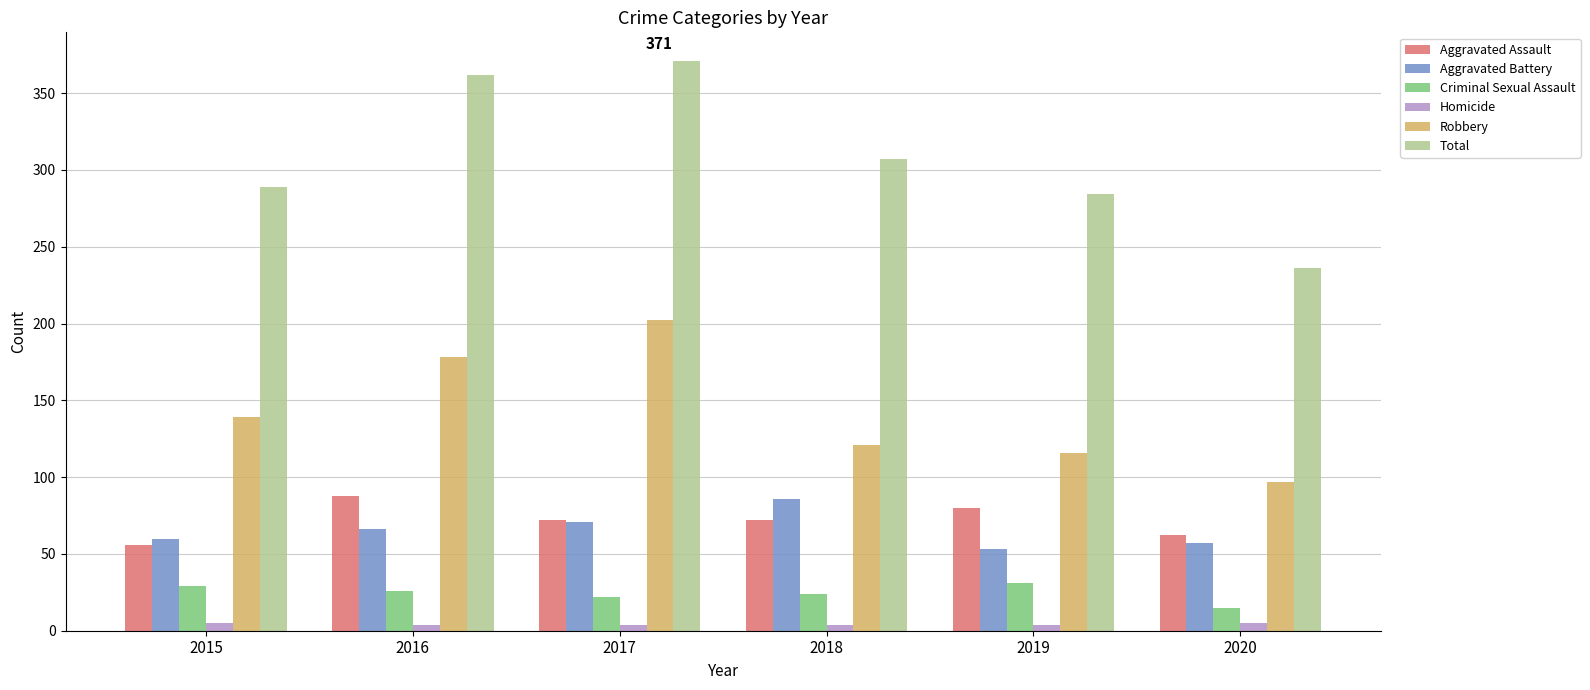

What is the average value of the Robbery series?

142